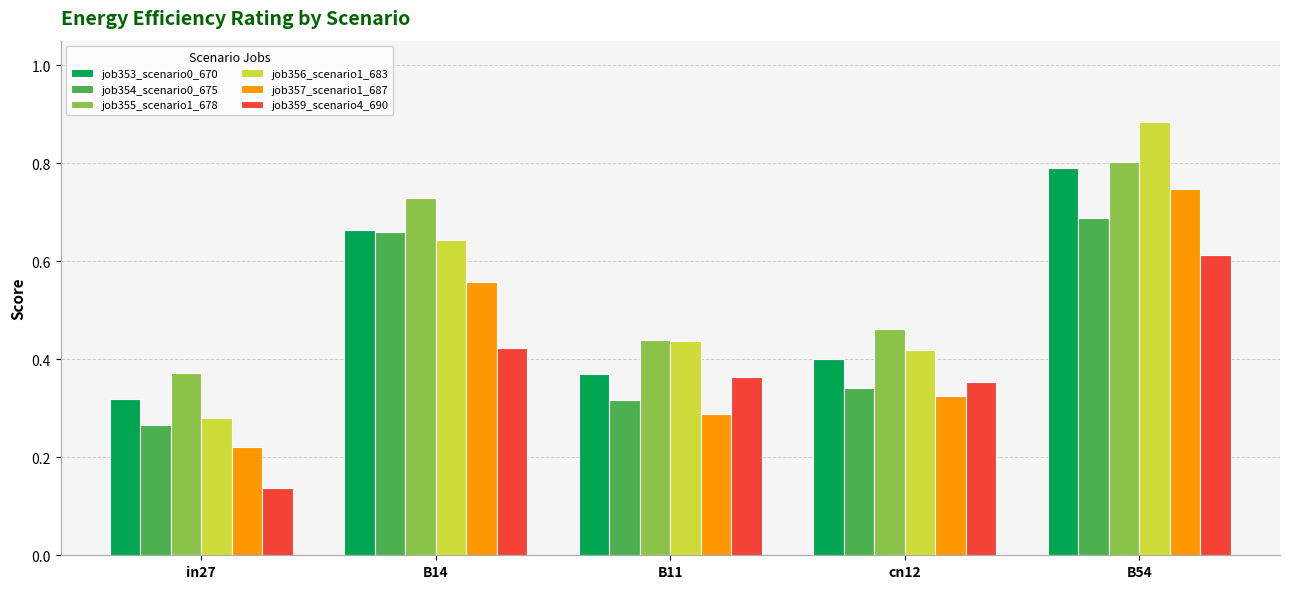

What is the sum of all job353_scenario0_670 values?

2.5